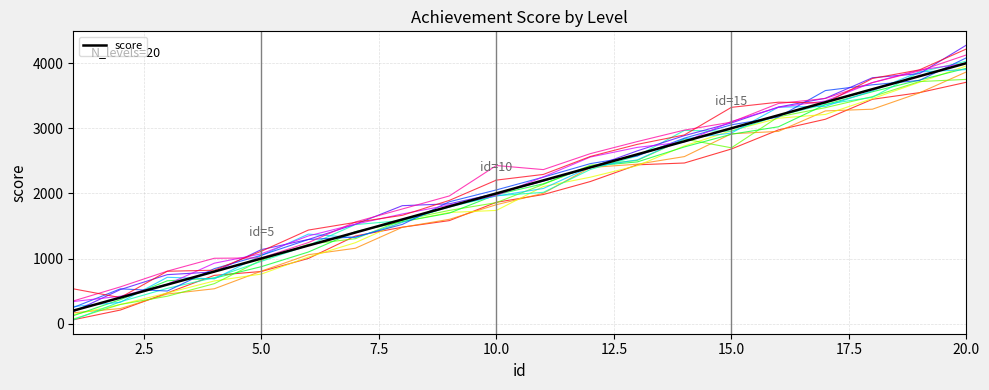

What is the maximum value shown in the chart?

4277.6